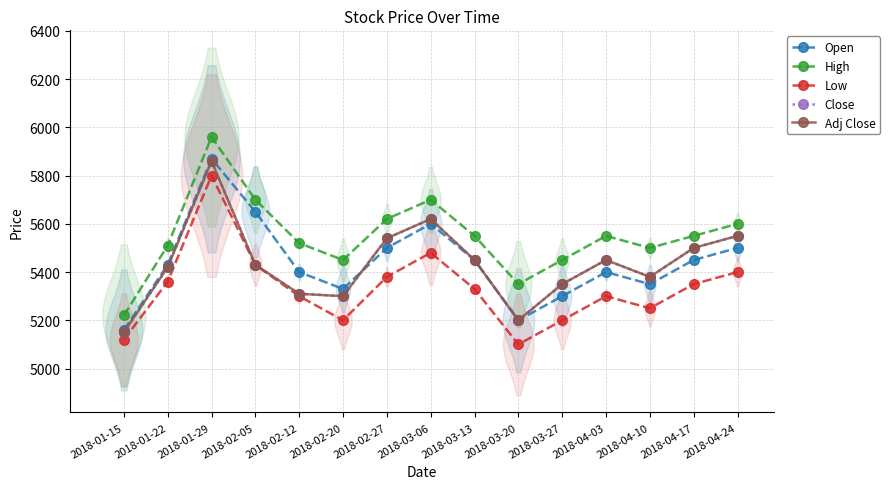

At which category does the chart reach its minimum across all series?

2018-03-20